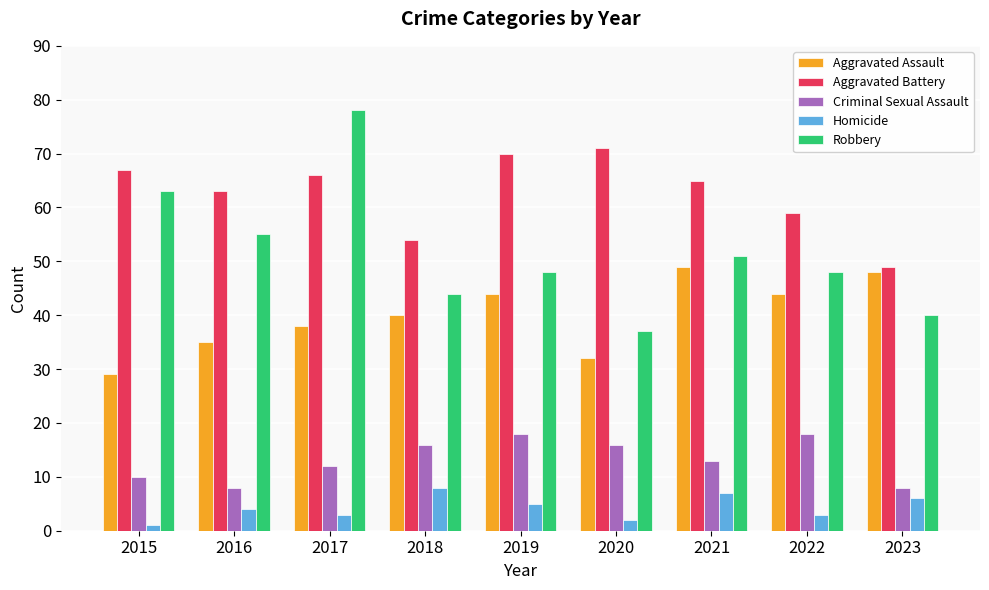

What is the difference between the highest and lowest values at 2023?

43